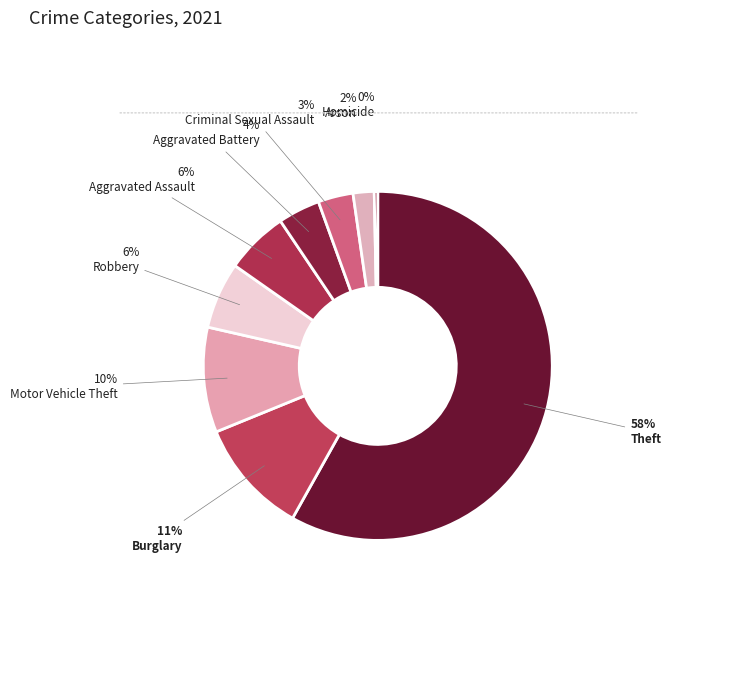

How many segments does this pie chart have?

9